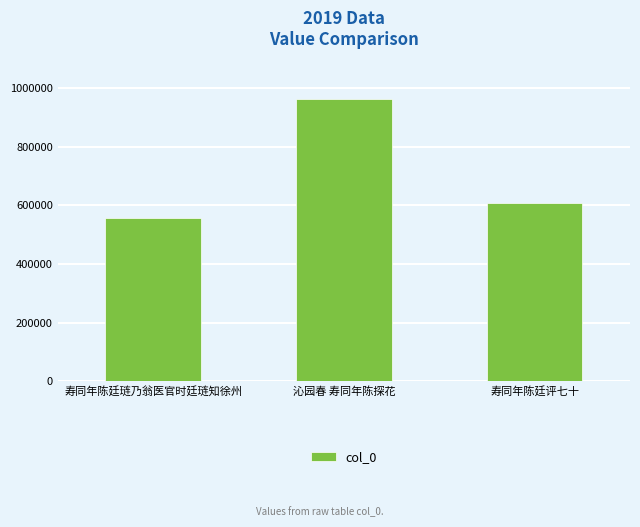

Are the bars horizontal?

No